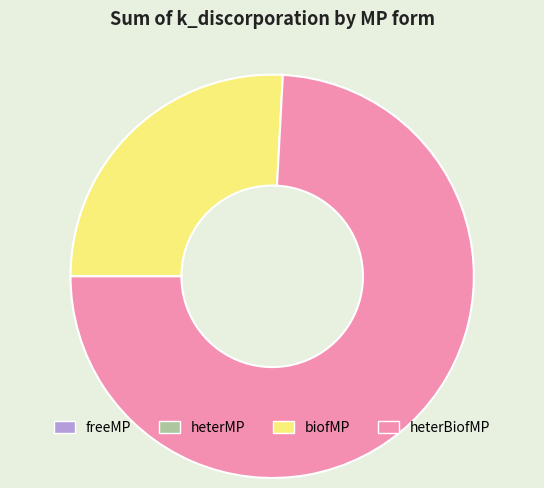

Which slice is the largest?

heterBiofMP